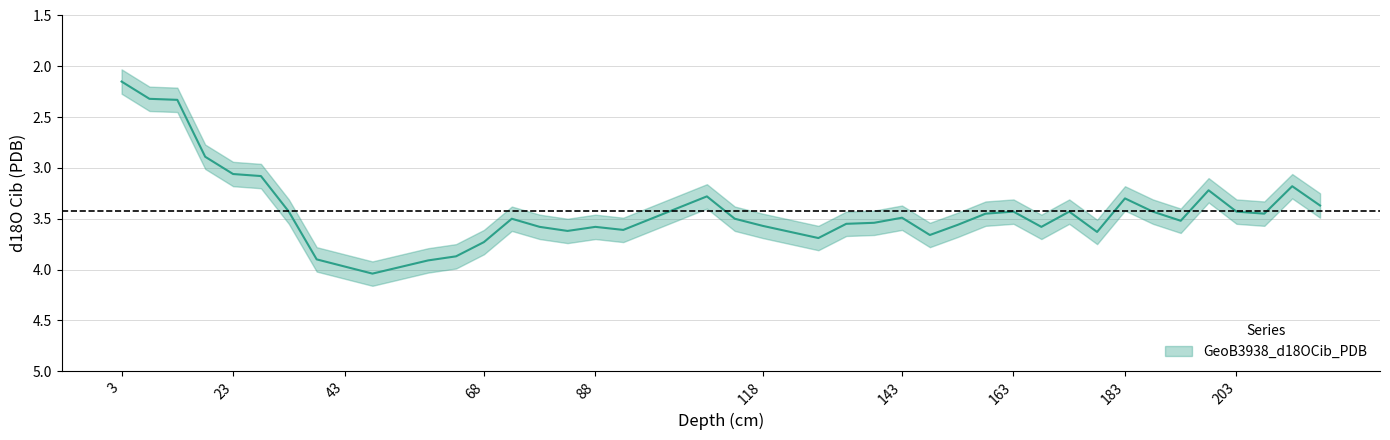

What is the minimum value shown in the chart?

2.1